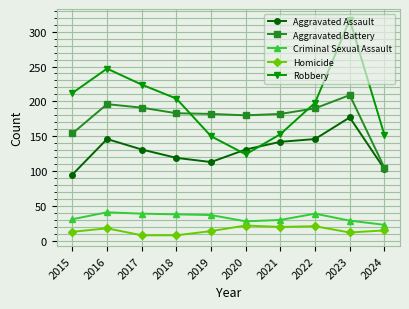

Read the Aggravated Battery value at 2015.

154